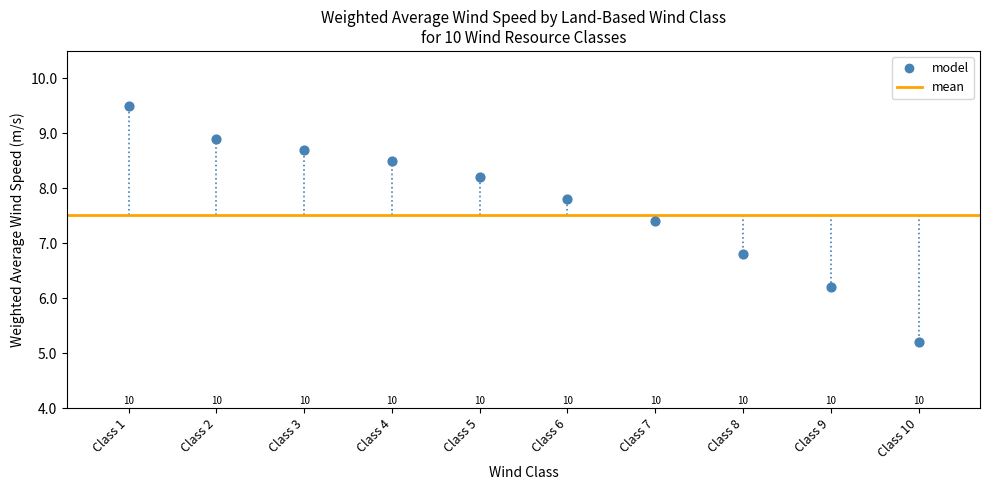

What is the average X value?

5.5